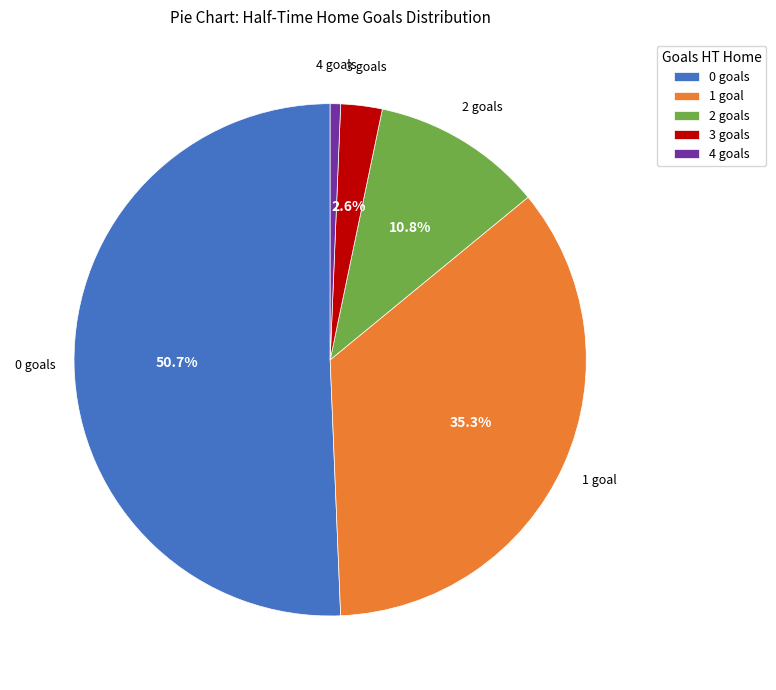

How much of the chart is everything except 3?

97.4%